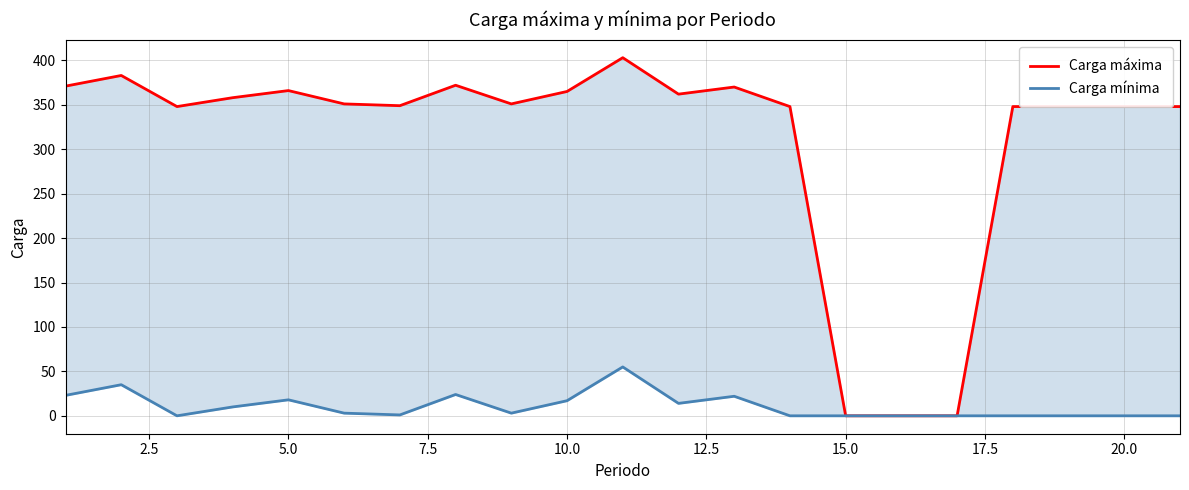

Which category has the lowest value across all series?

15.0